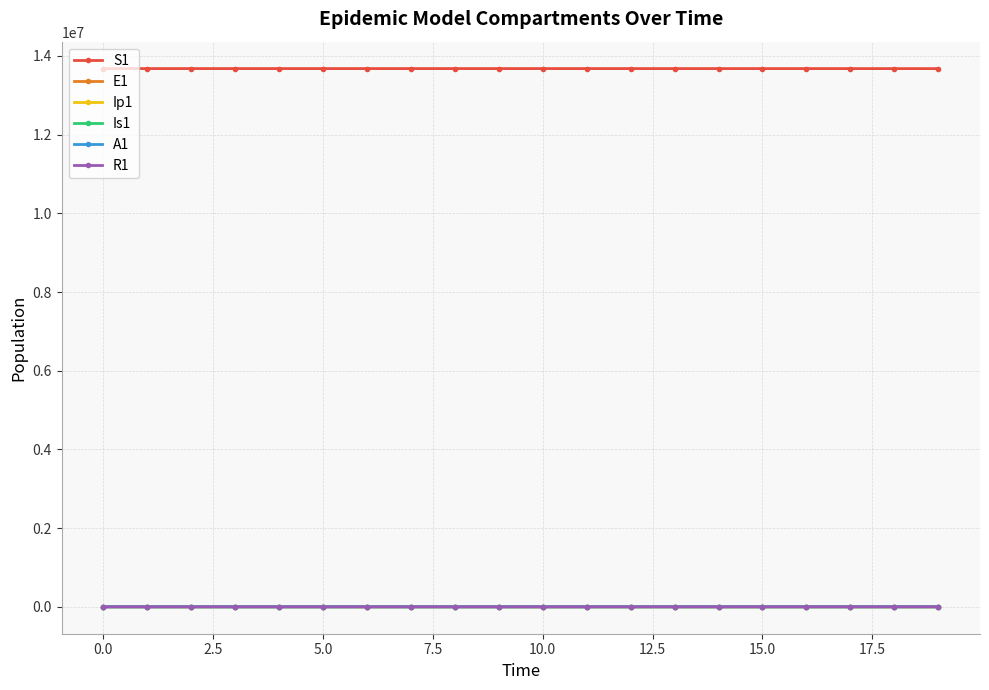

What is the difference between the maximum and minimum values in the Ip1 series?

23.5